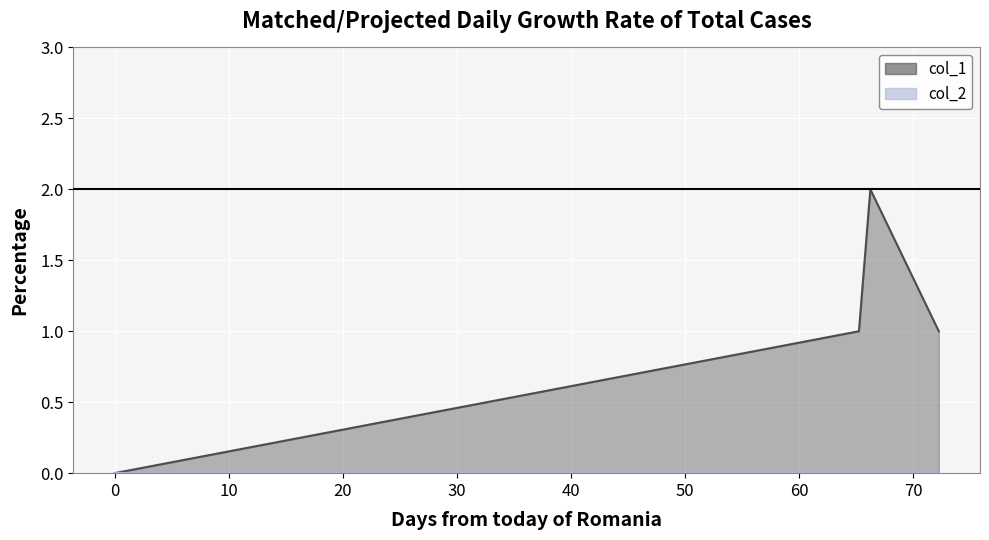

Count the number of values greater than 1.

1